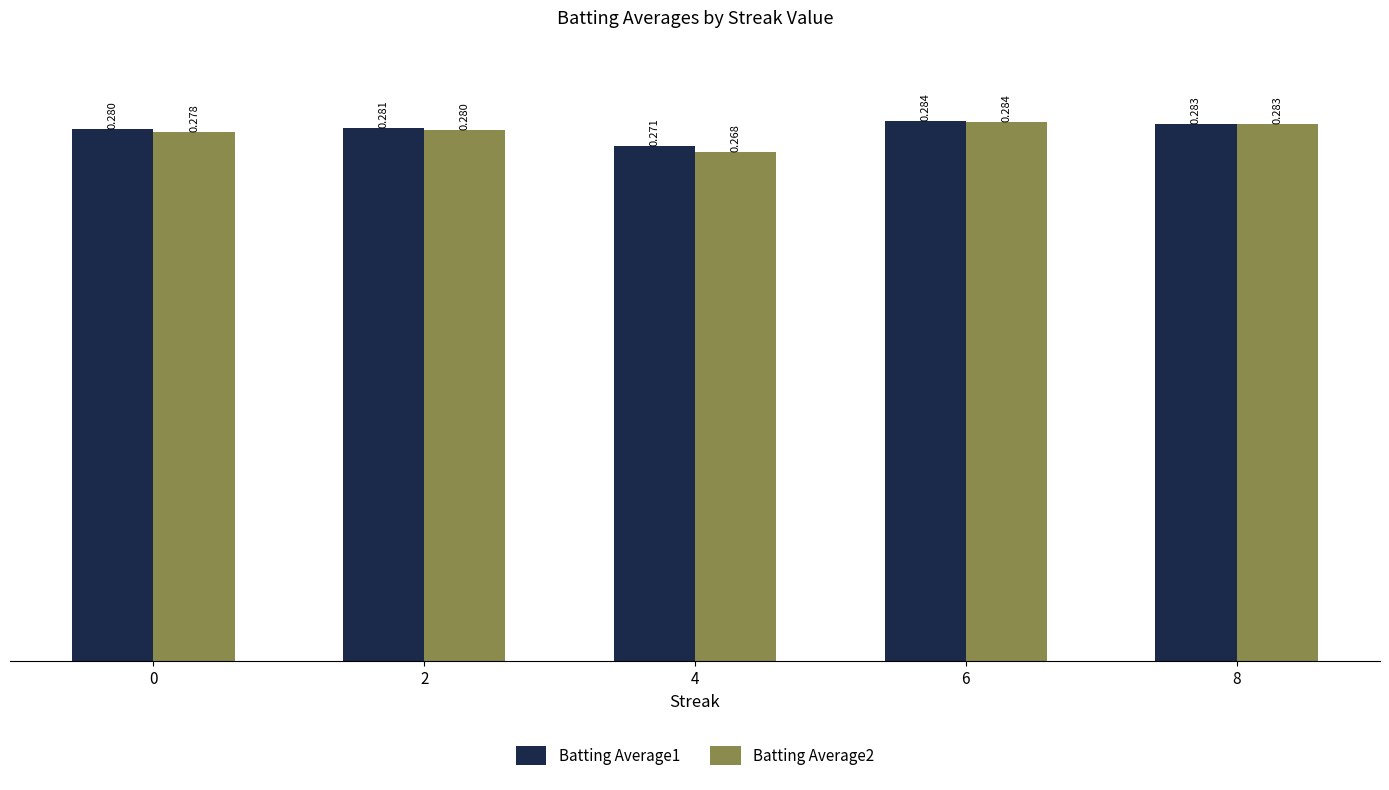

Is the value of Batting Average2 at 2 greater than the value of Batting Average1 at 6?

No